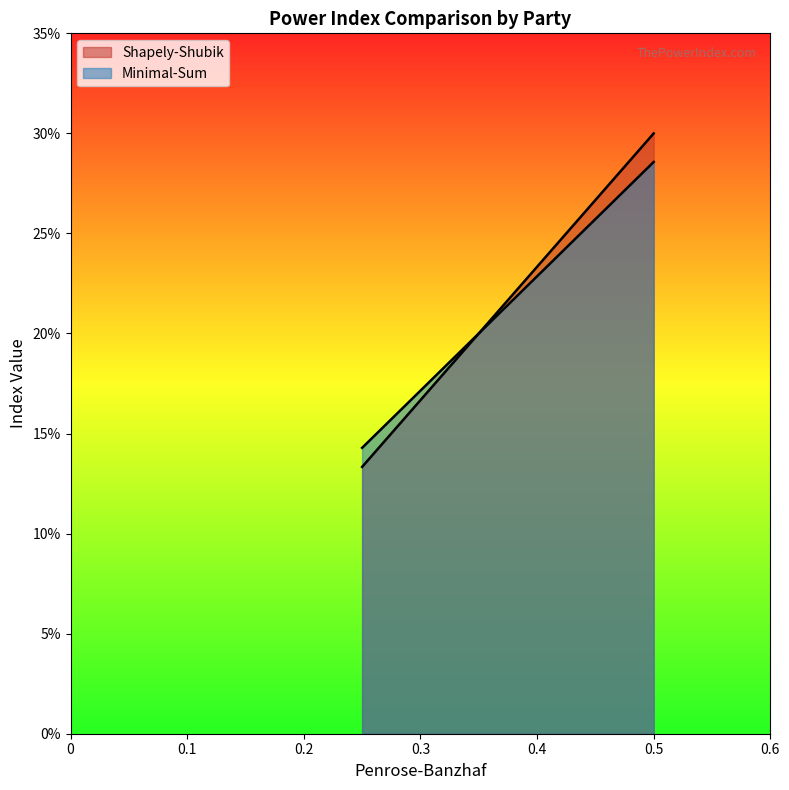

The Minimal-Sum series shows 0.3 at 0.5. True or false?

True